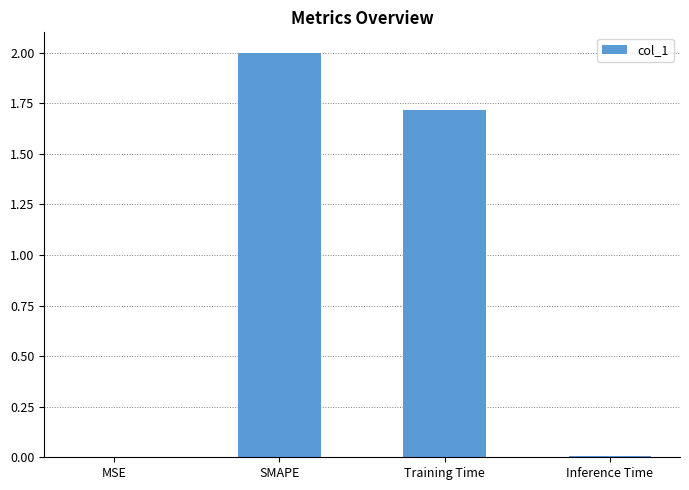

True or false: the data shows 3.2 at SMAPE.

False